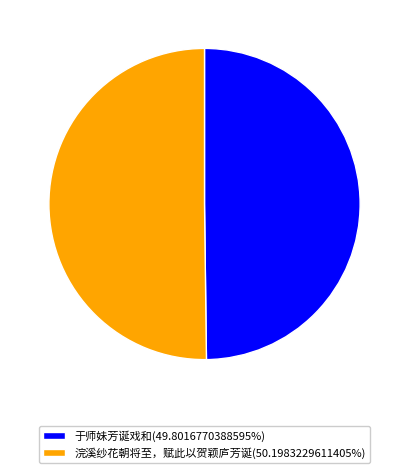

Count the number of slices in the pie.

2